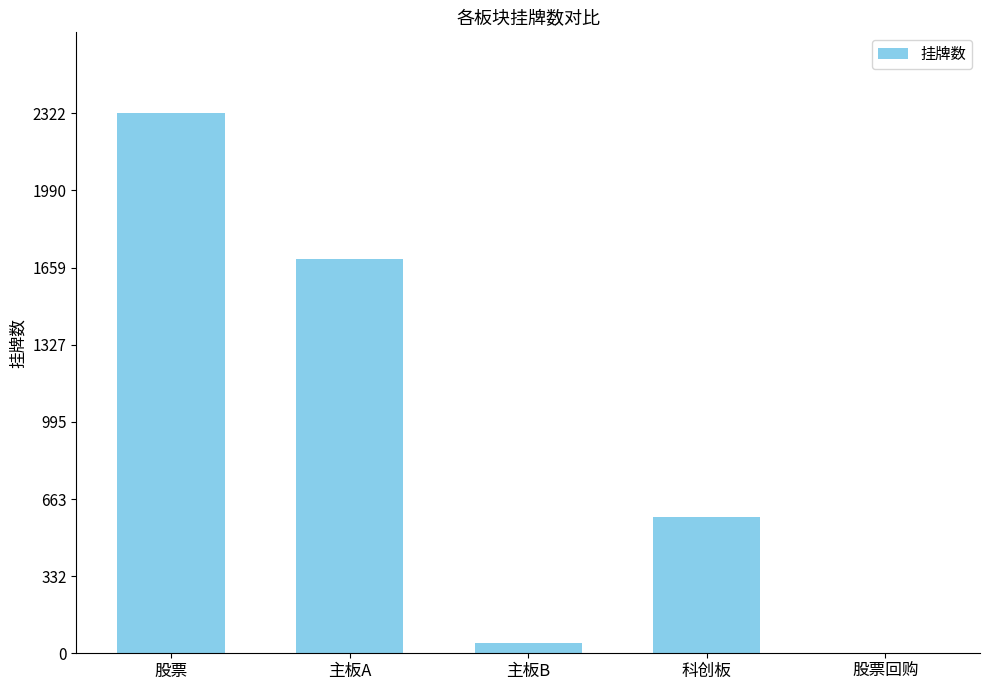

What is the sum of all values?

4644